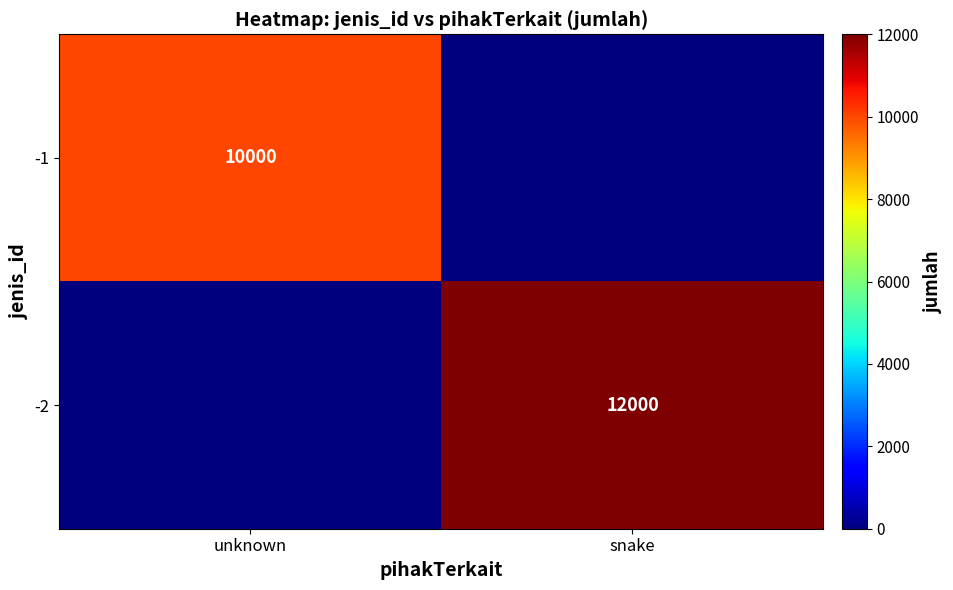

Is it true that -1 equals 10000 at unknown?

True